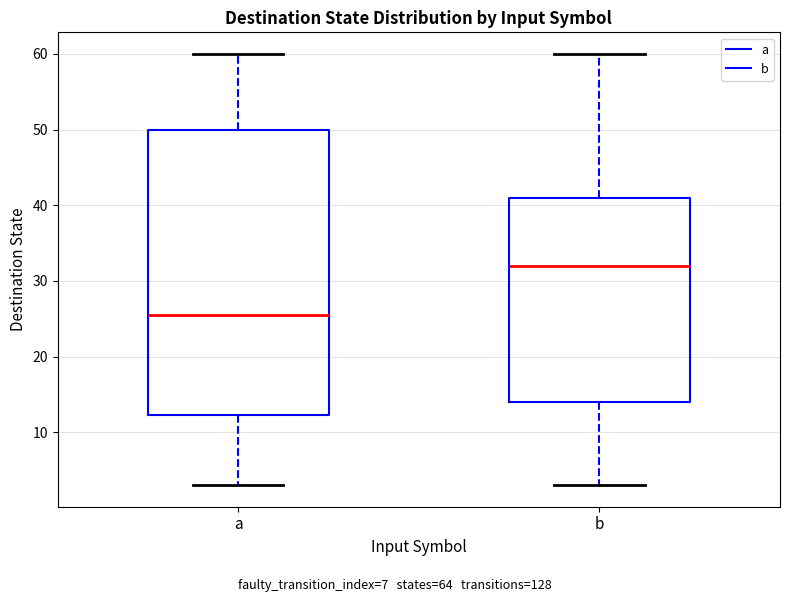

Reading left to right, read every box against the y-axis: the position of its median line, the range the box covers, and the ends of its whiskers. The values are not printed on the chart, so give them approximately, as read against the axis.

a: median 26, box 12 to 50, whiskers 3 to 60
b: median 32, box 14 to 41, whiskers 3 to 60